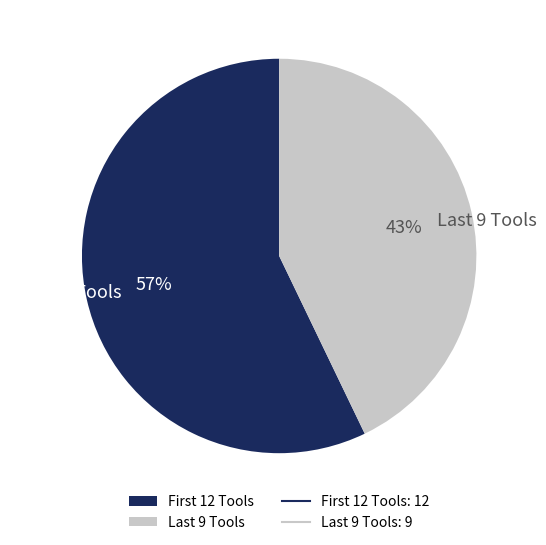

To the nearest percent, what is the difference between the largest and smallest slice percentages?

14%